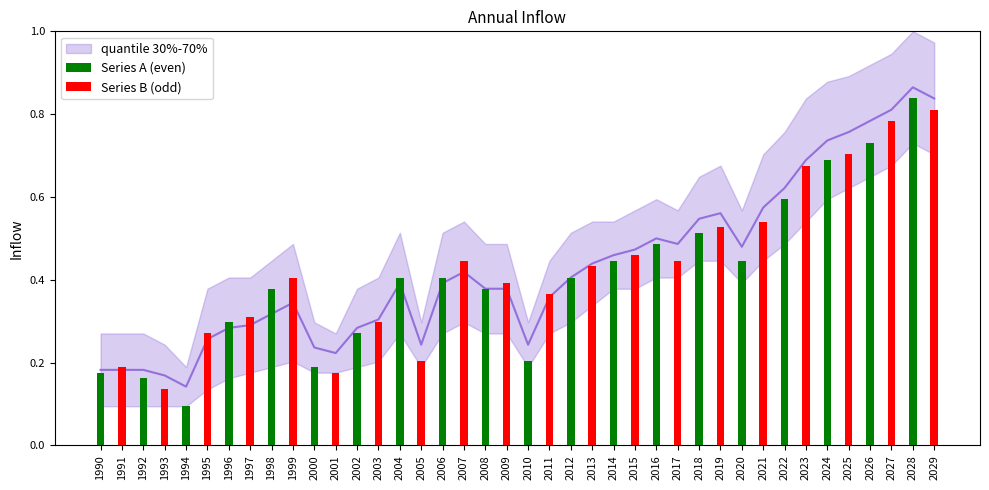

How many groups of bars are there?

40